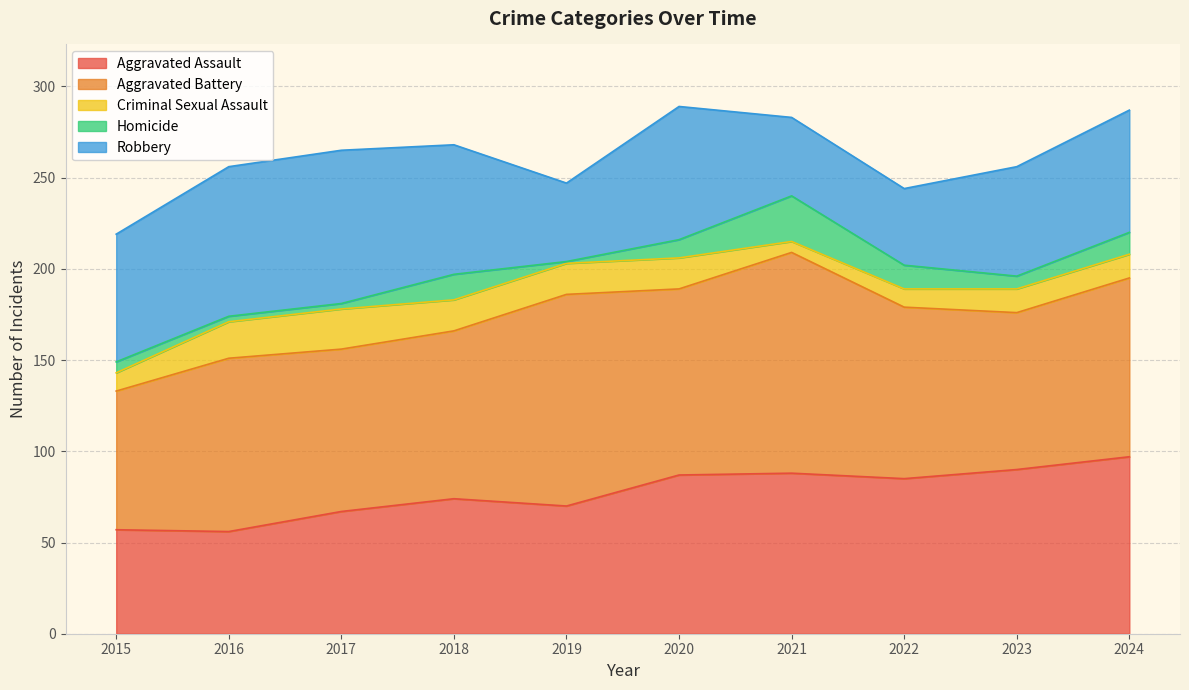

Count the Criminal Sexual Assault values in the range 10 to 17.

7